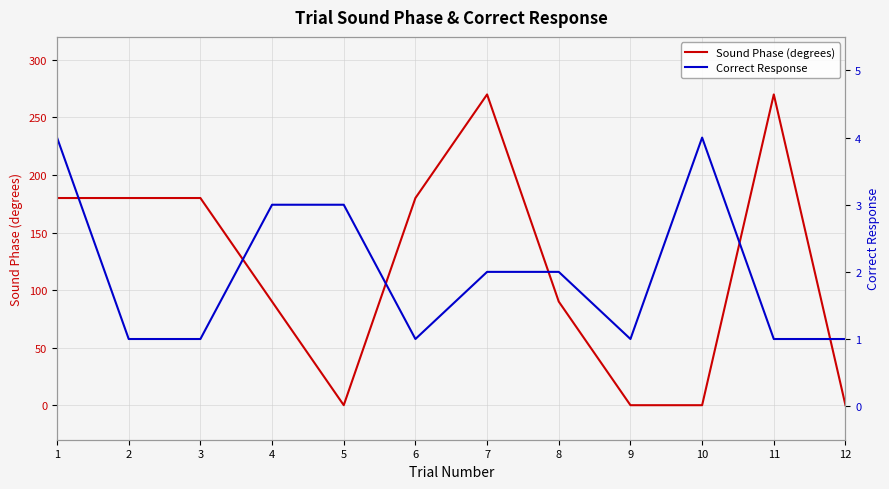

What is the maximum value for Sound Phase (degrees)?

270